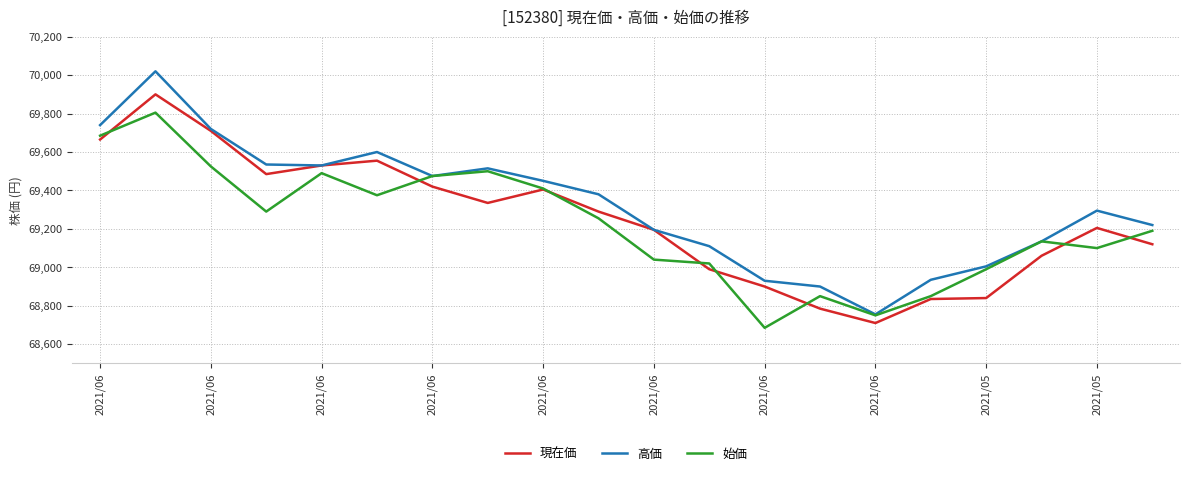

List the series in order of their overall mean, highest first.

高価, 現在価, 始価